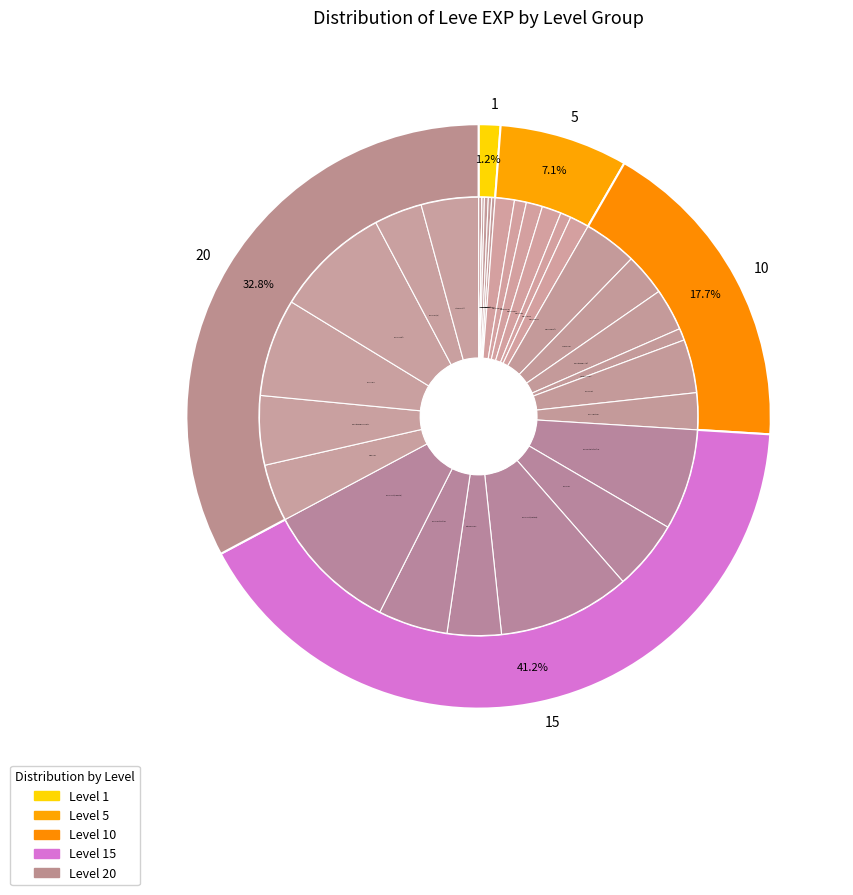

Rank the categories by value from highest to lowest.

Brass Circlet (Sunstone), Brass Circlet (Danburite), Brass Ear Cuffs, Brass Wristlets of Crafting, Wind Brand, Brass Ring, Brass Ring of Crafting, Decorated Copper Scepter, Coral Ring, Staghorn Staff, Bat Fang Needle, Copper Ear Cuffs, Brass Gorget, Brass Ring (20), Fang Earrings, Decorated Bone Staff, Brass Spectacles, Copper Earrings, Copper Ring, Copper Needle, Bone Necklace, Ramhorn Claws, Amateur's Needle, Bone Armillae, Bone Hora, Copper Ingot, Bone Staff, Copper Rings, Bone Brand, Copper Wristlets